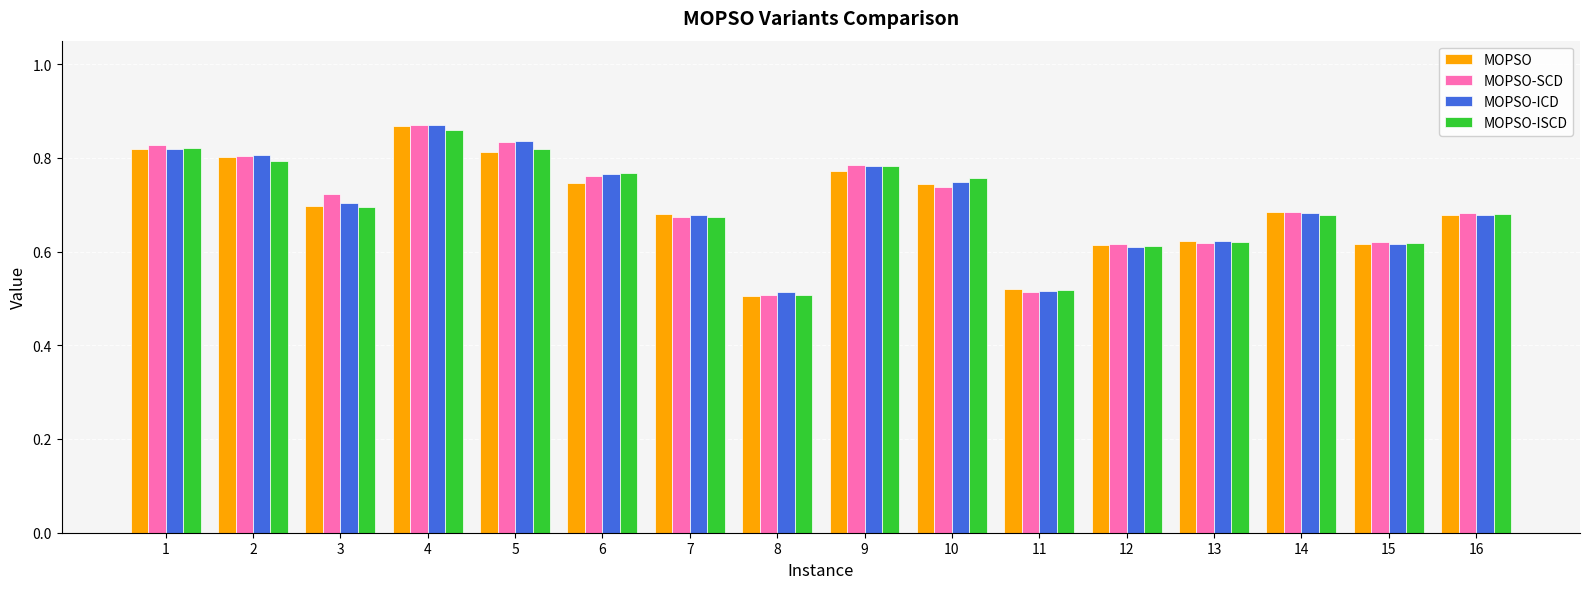

How many bars are there in each group?

4